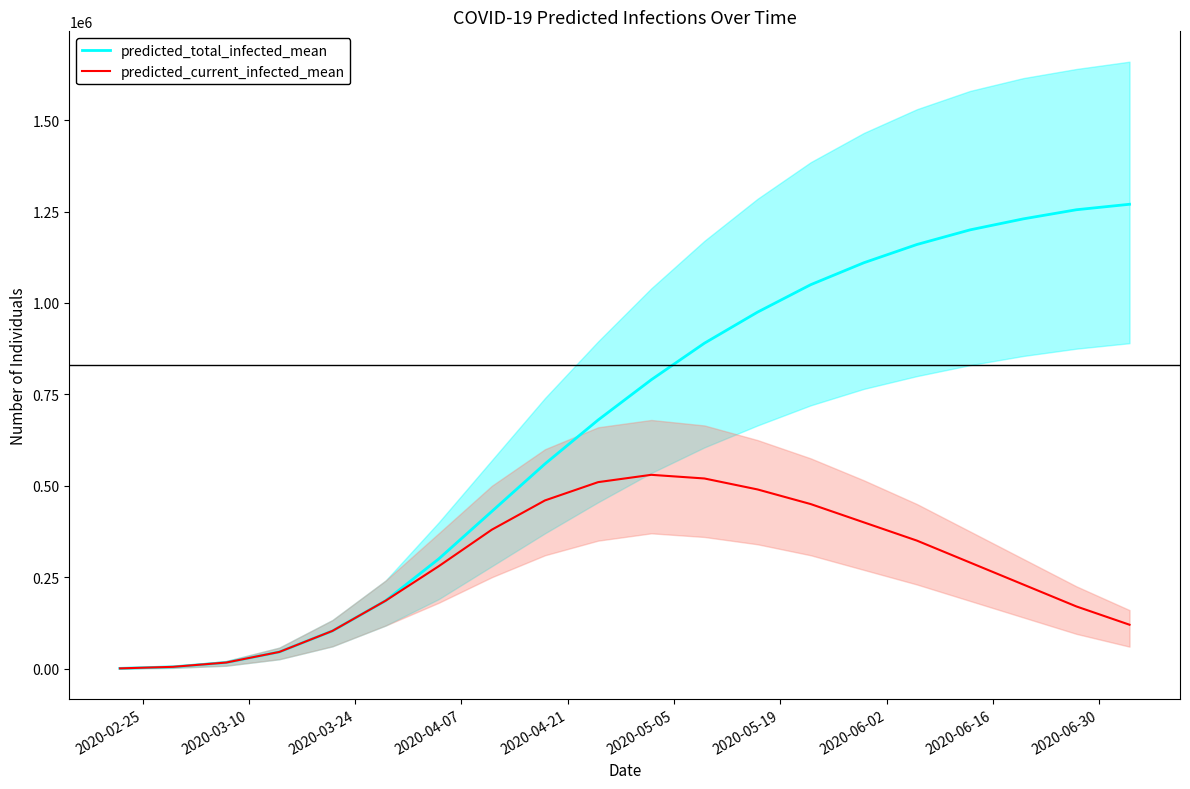

Reading right to left, transcribe all the data shown in this chart.

predicted_total_infected_mean: 1270000	1255000	1230000	1200000	1160000	1110000	1050000	975000	890000	790000	680000	560000	430000	300000	185676	103100	45545	16534	4809	601
predicted_current_infected_mean: 120000	170000	230000	290000	350000	400000	450000	490000	520000	530000	510000	460000	380000	280000	185676	103100	45545	16534	4809	601